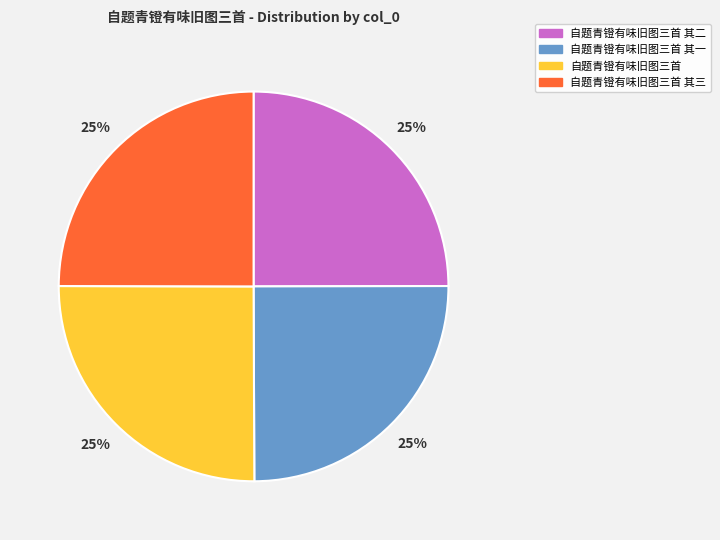

To the nearest percent, what is the average slice percentage?

25%